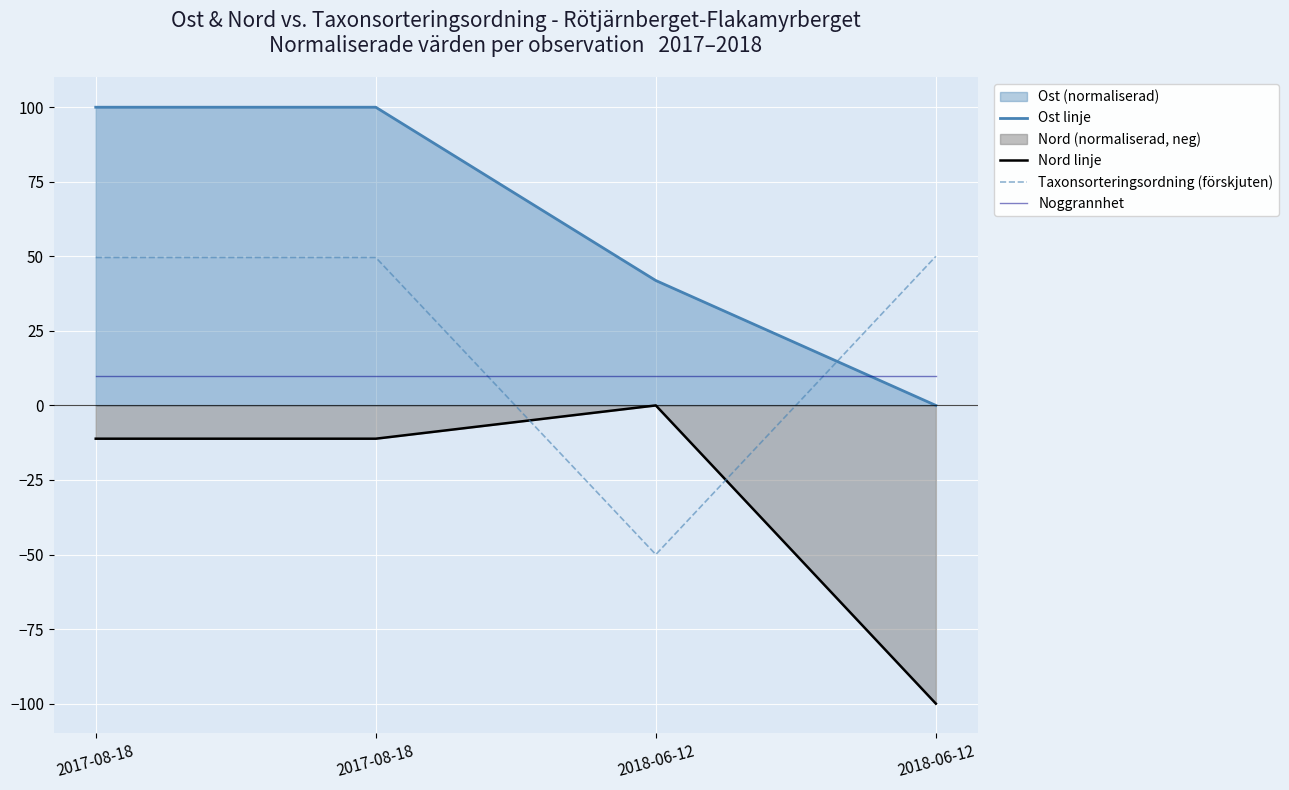

How many lines are shown in the chart?

4